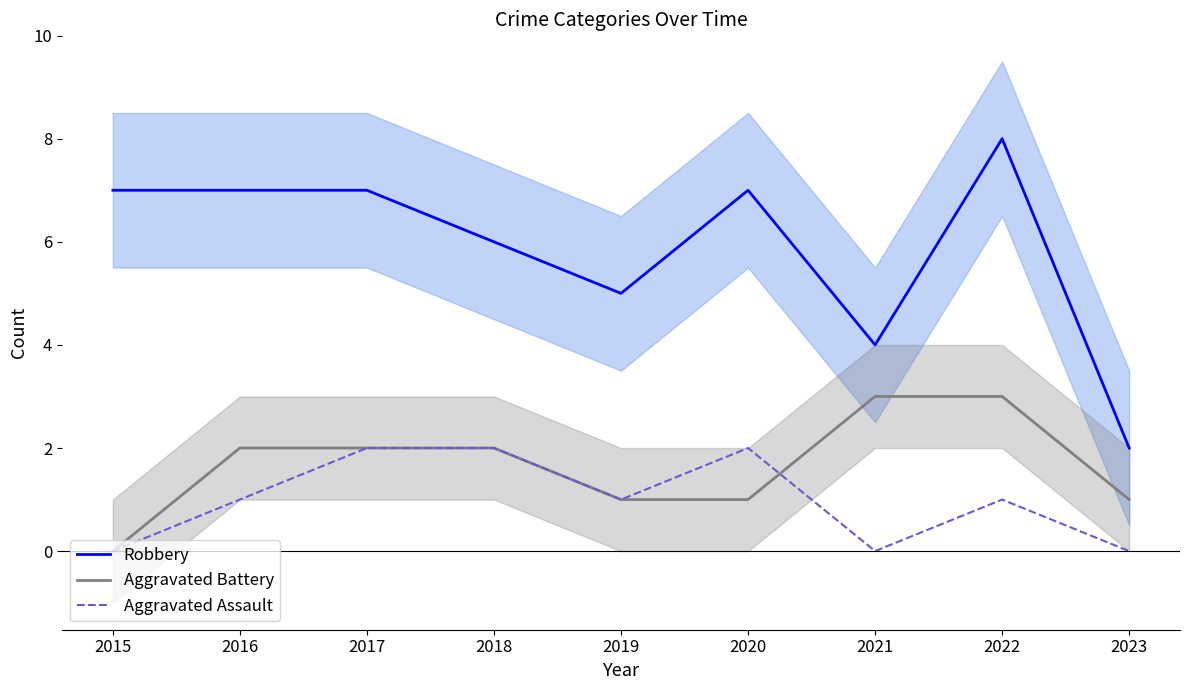

The value of Robbery at 2015 is 7. True or false?

True